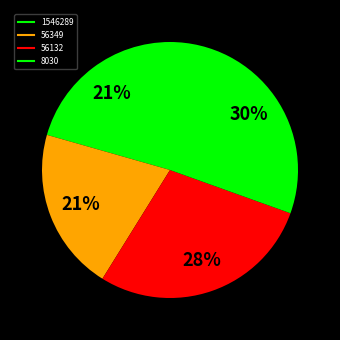

Which slice is the smallest?

1546289